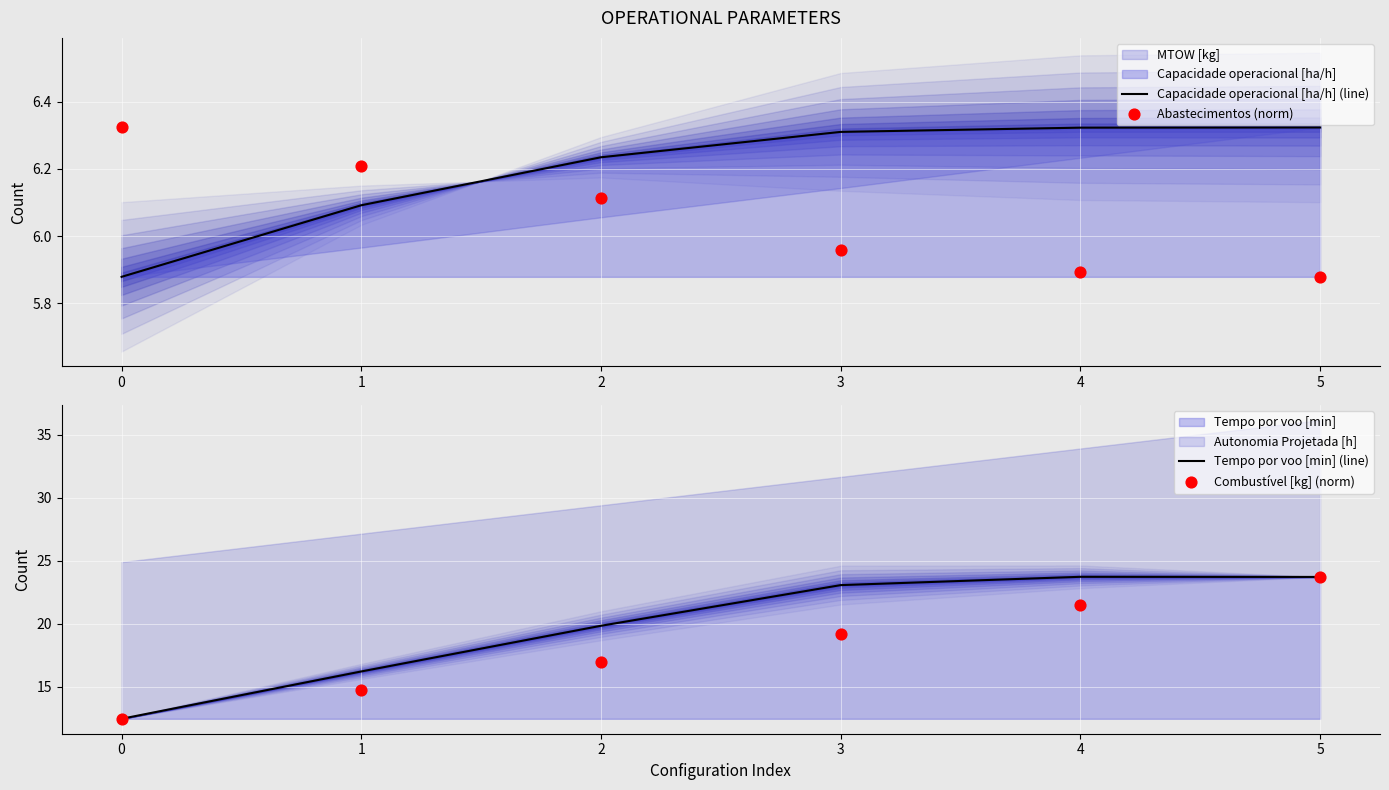

Which series has the largest total across all categories?

Tempo por voo [min] (line)